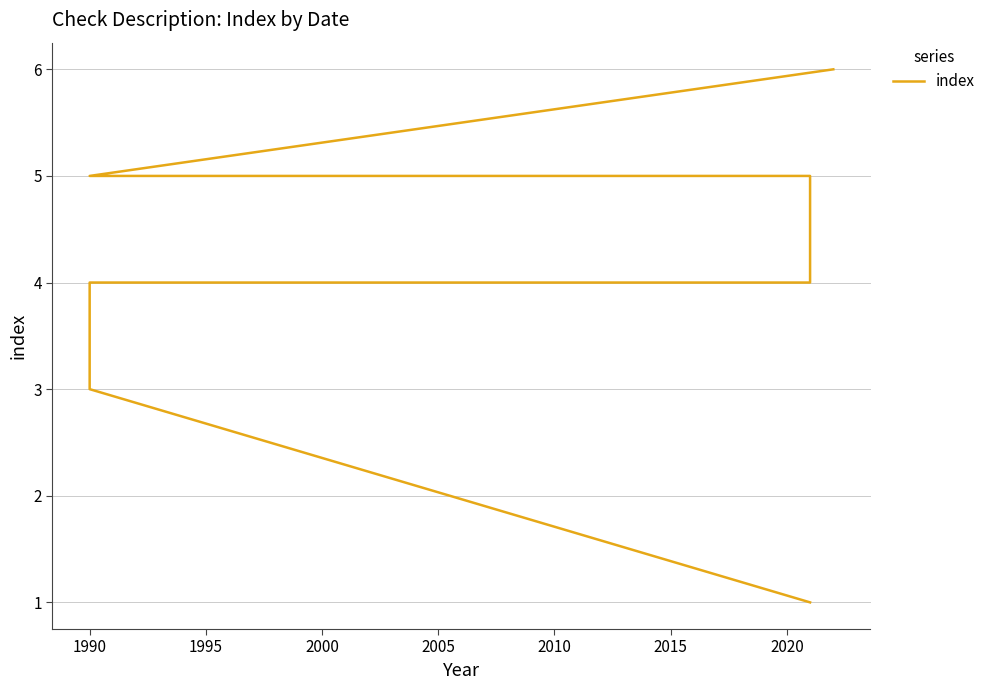

The chart shows a value of 0 at 1985. True or false?

False